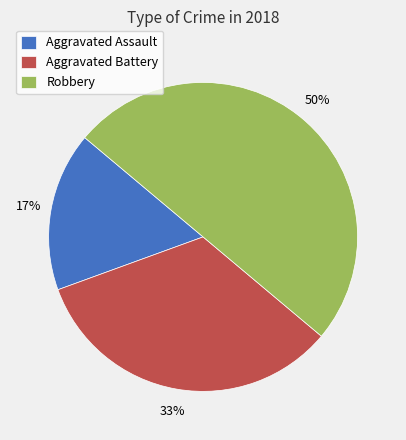

How many slices are in this pie chart?

3